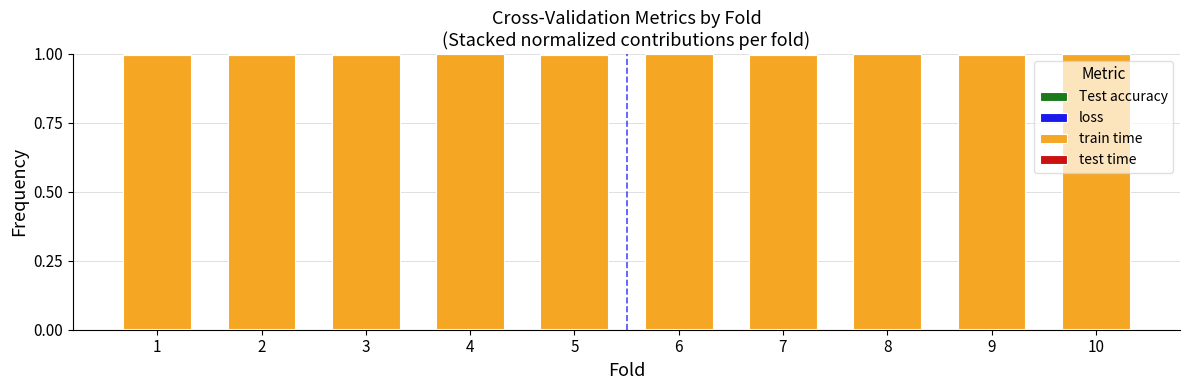

How many distinct data groups are displayed?

4